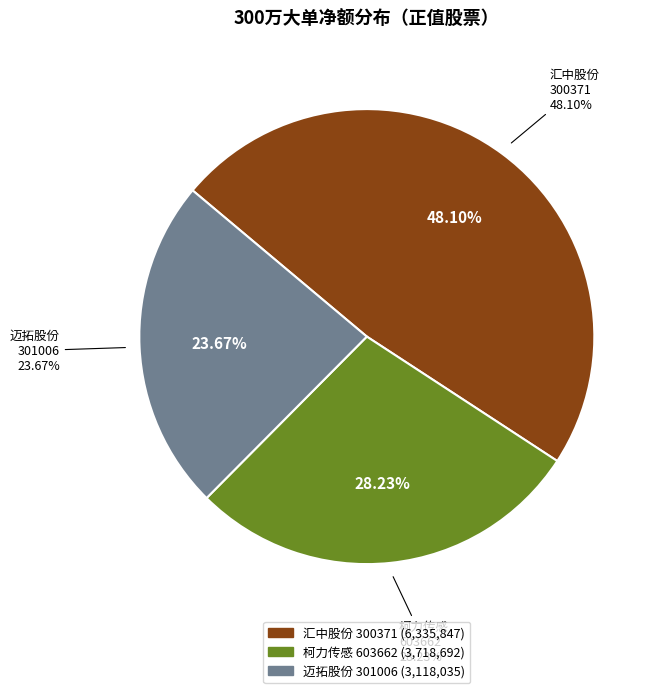

To the nearest percent, what percentage of the pie is 603662?

28%